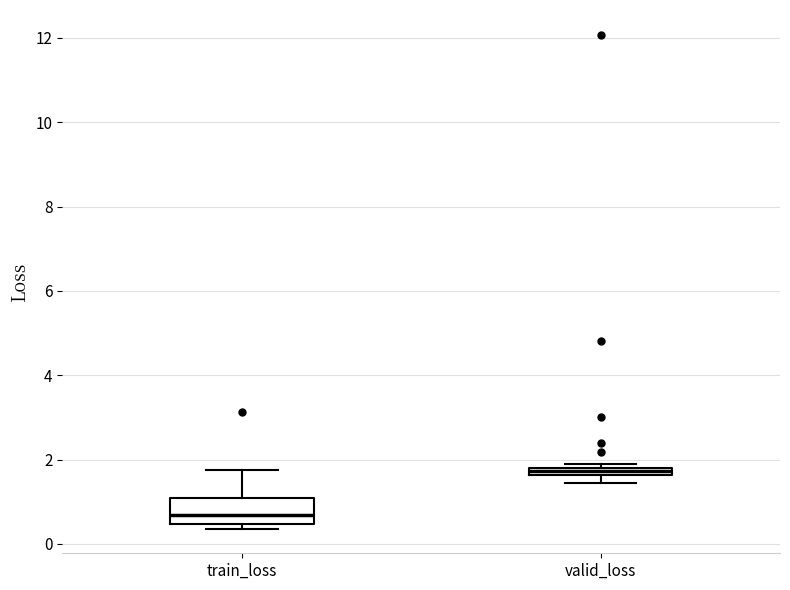

Which box's median line is the highest?

valid_loss